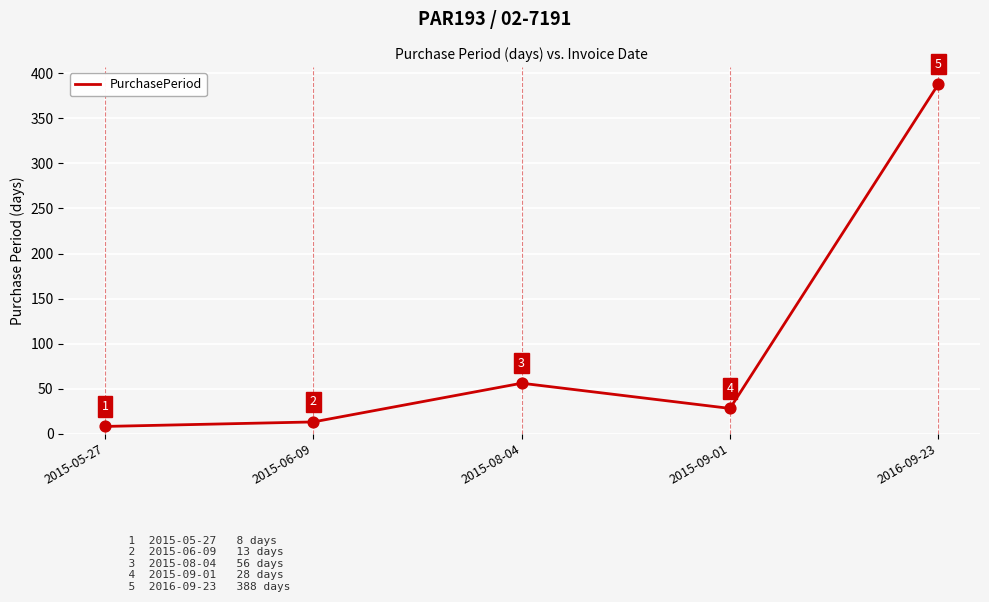

What is the ratio of the value at 2015-08-04 to the value at 2015-05-27?

7.0